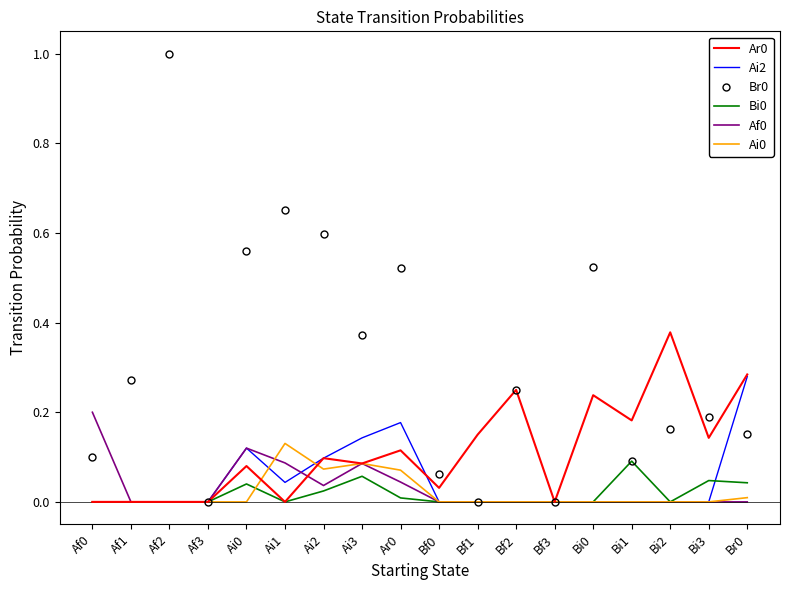

At which category is the sum across all series the highest?

Af2